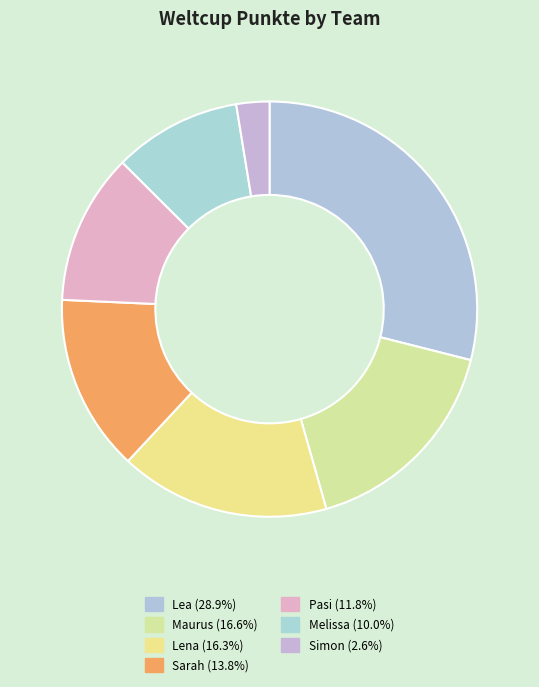

What percentage is the Lena slice, to the nearest percent?

16%